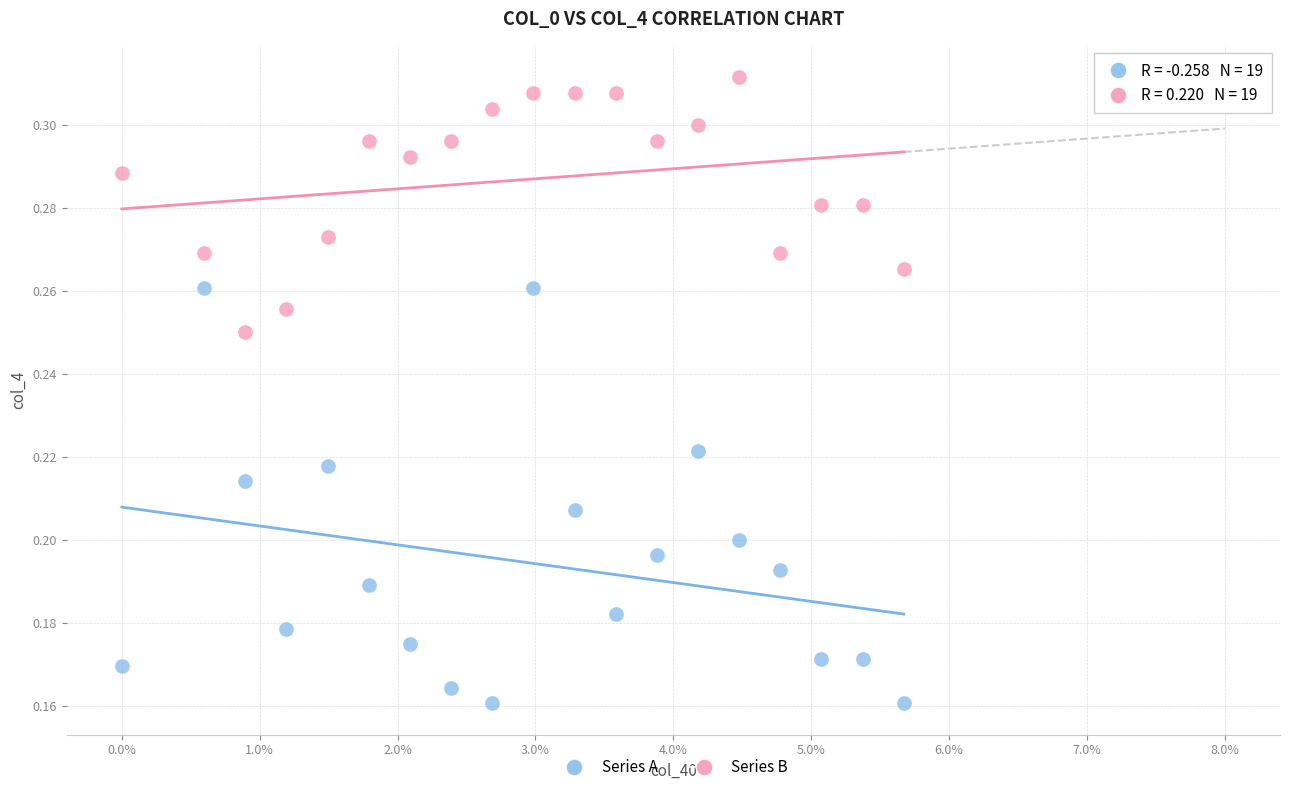

Which series has the largest Y range (max minus min)?

Series A